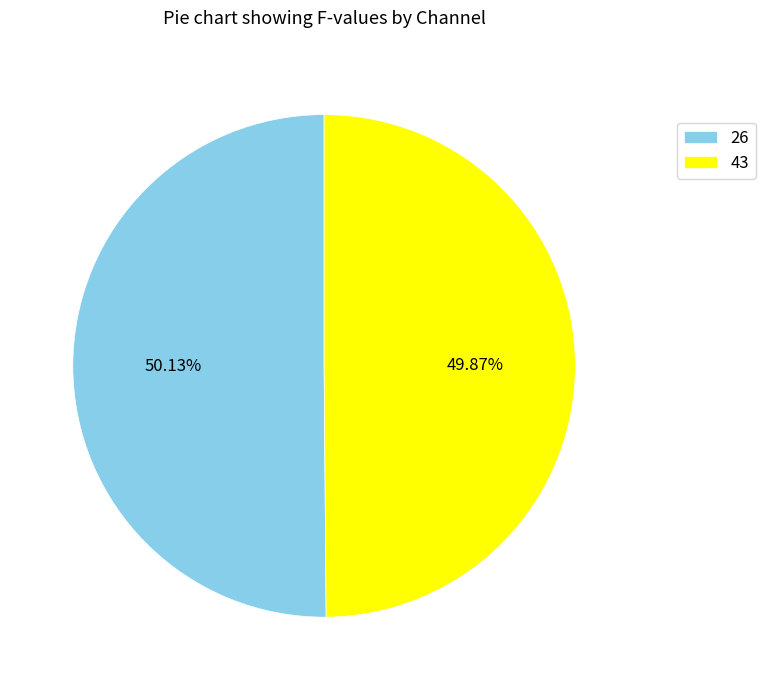

How many slices are in this pie chart?

2